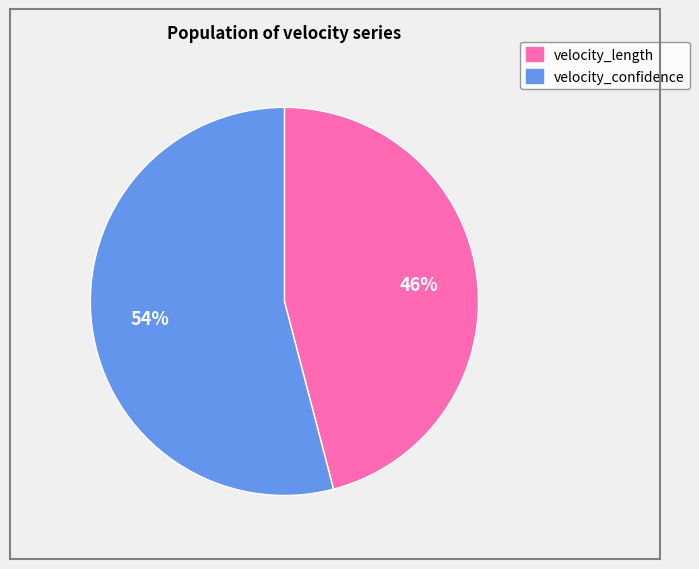

What is the smallest slice in the pie chart?

velocity_length